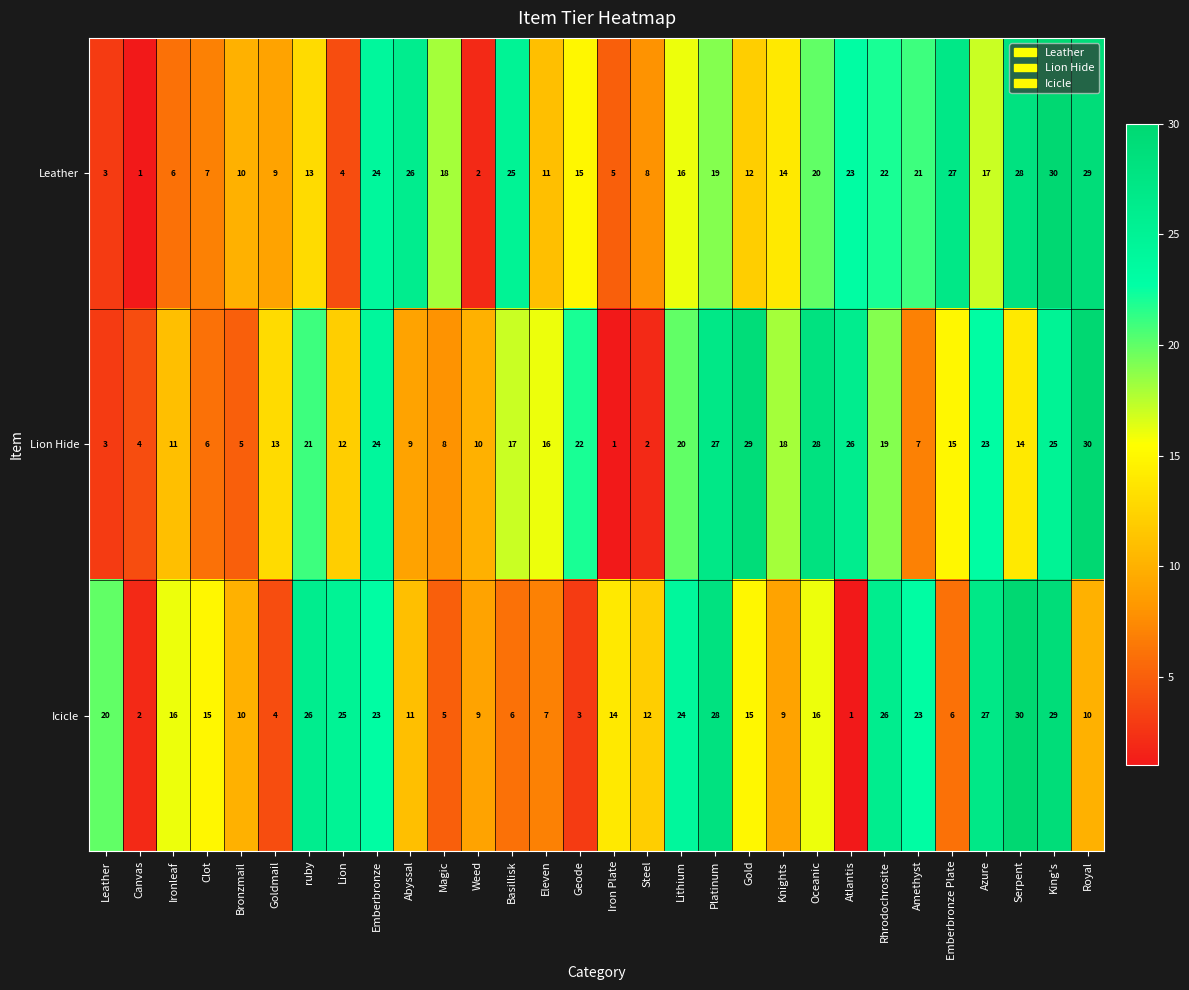

Where is Lion Hide nearest to the value 15?

Emberbronze Plate